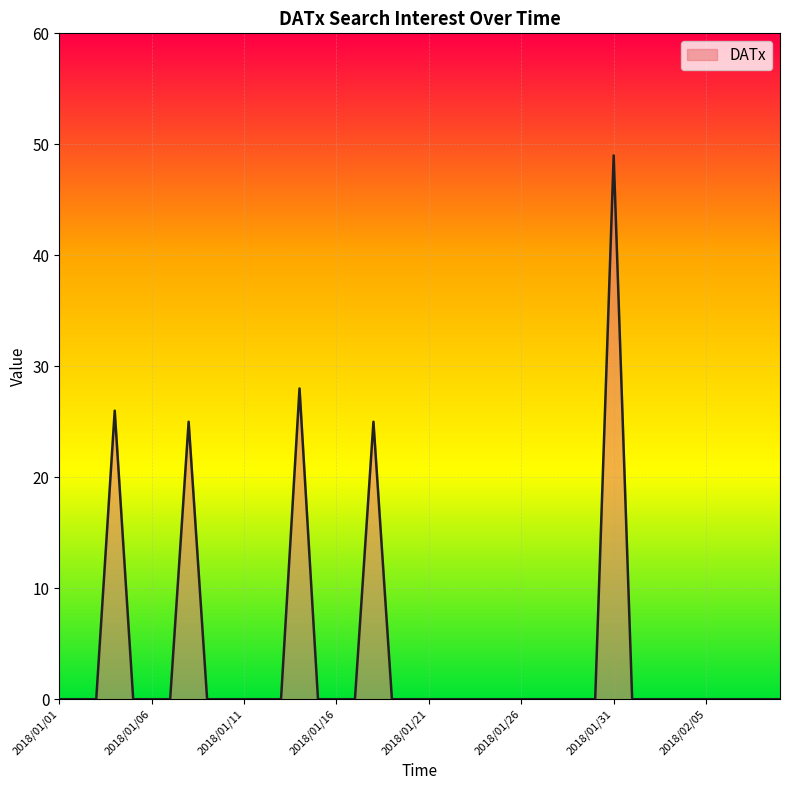

What is the greatest value displayed?

49